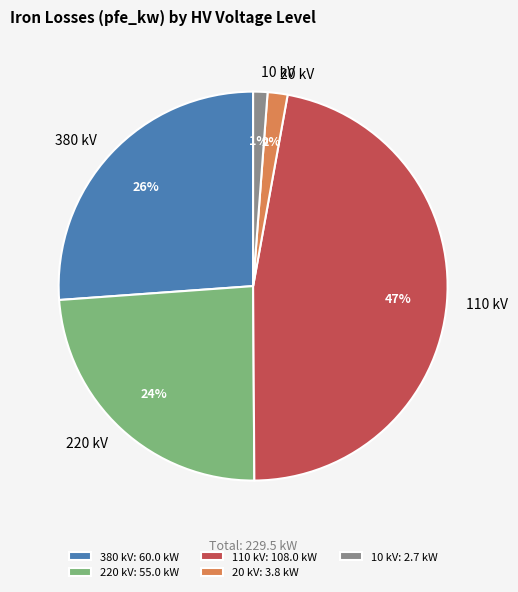

To the nearest percent, what portion does 110 kV represent?

47%